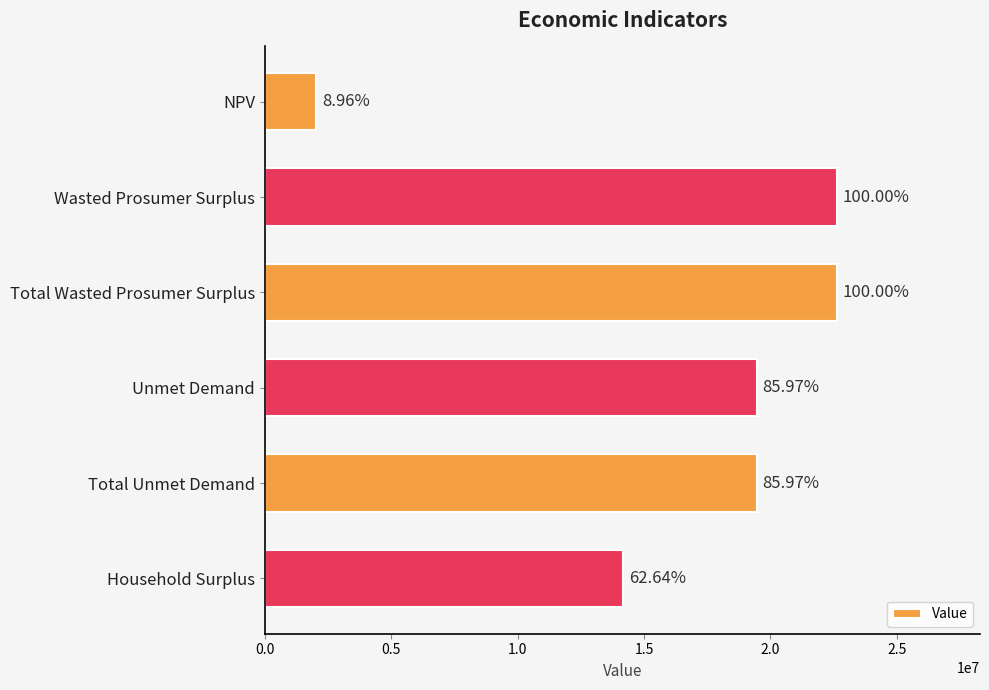

How many bars are there in total?

6